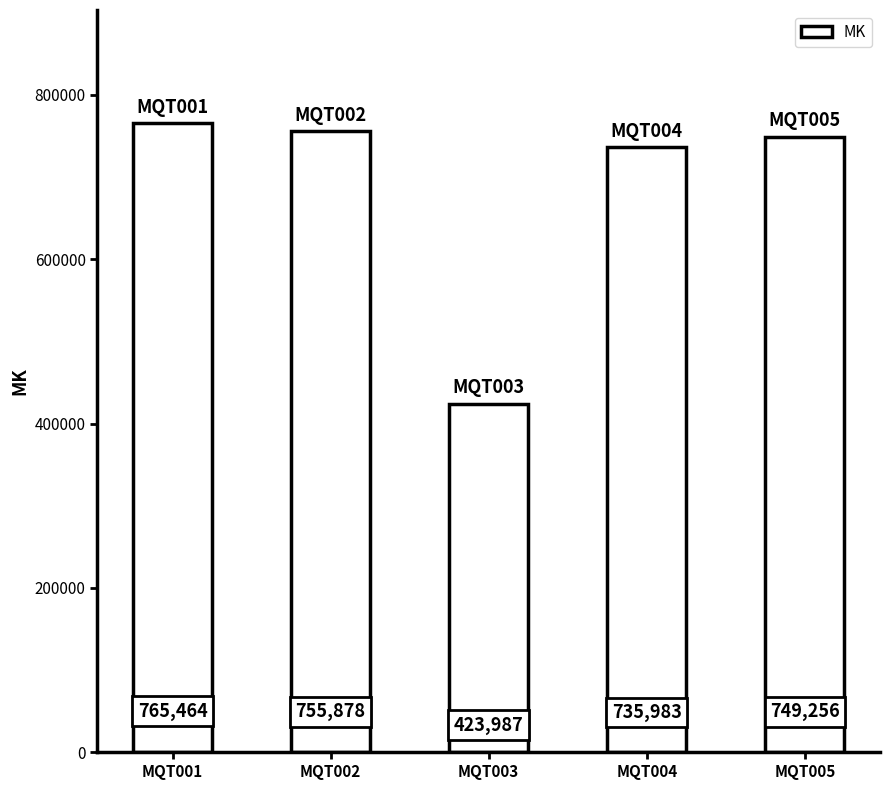

Rank the categories by value from highest to lowest.

MQT001, MQT002, MQT005, MQT004, MQT003